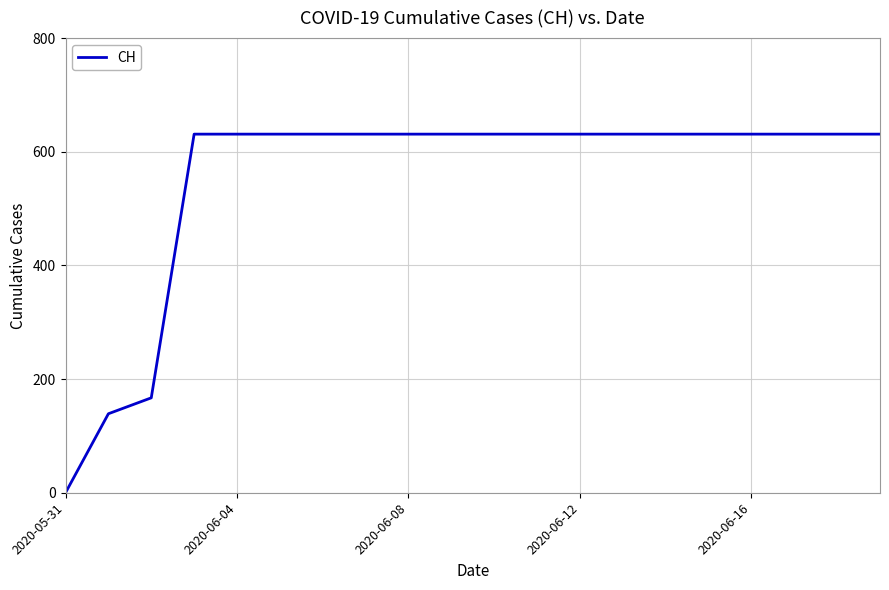

What is the difference between the maximum and minimum values?

631